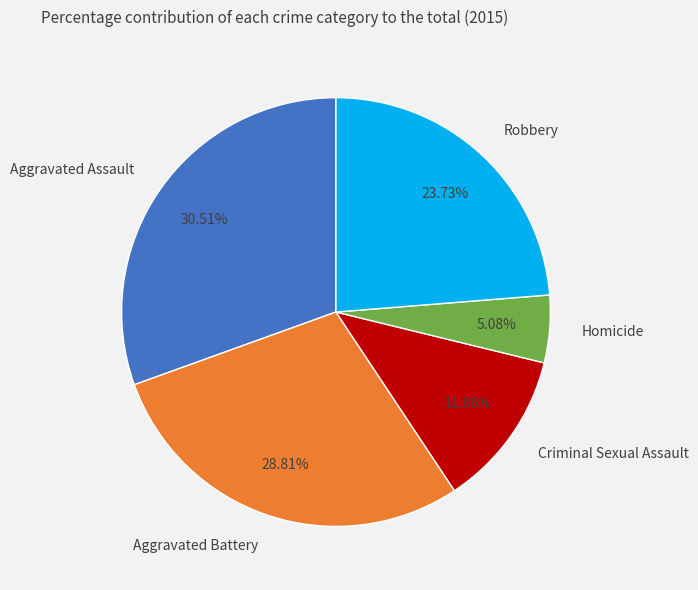

To the nearest percent, what portion does Aggravated Battery represent?

29%